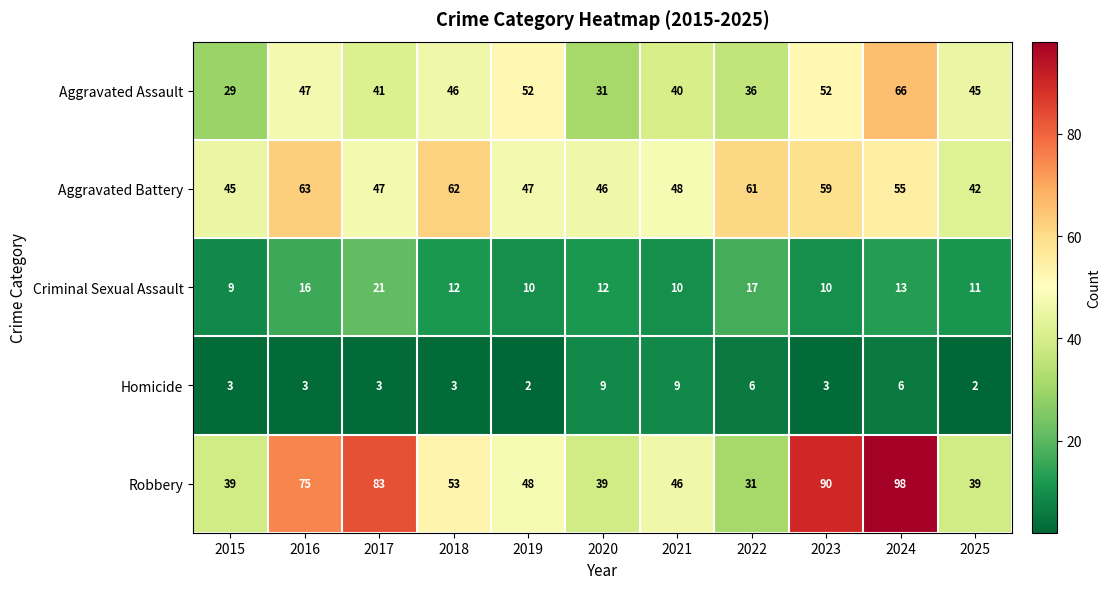

Rank the series by their maximum value, from lowest to highest.

Homicide, Criminal Sexual Assault, Aggravated Battery, Aggravated Assault, Robbery